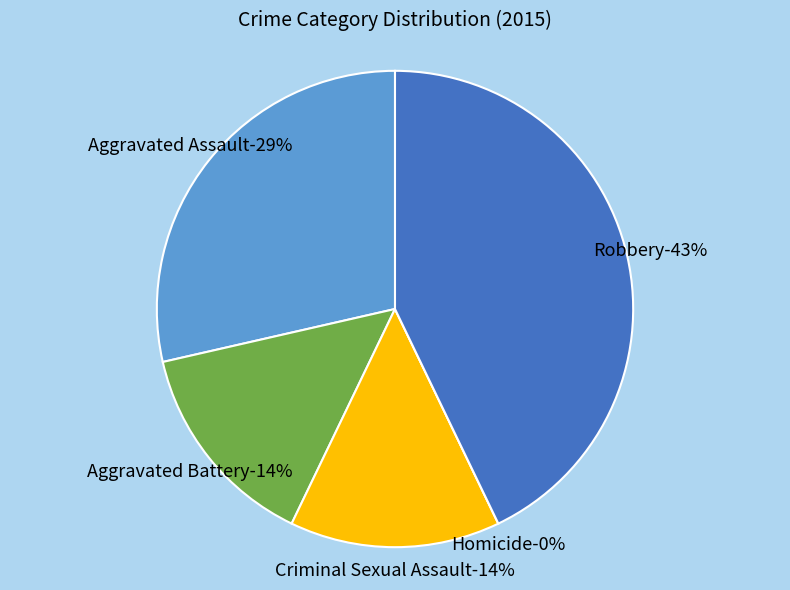

Combined, what portion of the pie is Robbery and Criminal Sexual Assault?

57.1%